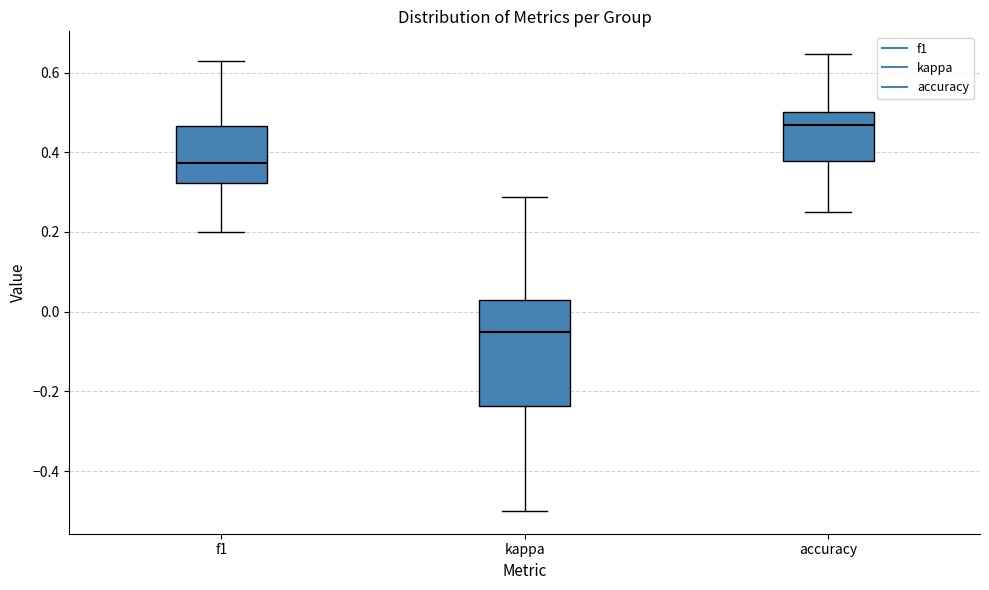

Where is the lower edge of the box for accuracy on the y-axis? The values are not printed on the chart, so give them approximately, as read against the axis.

0.38